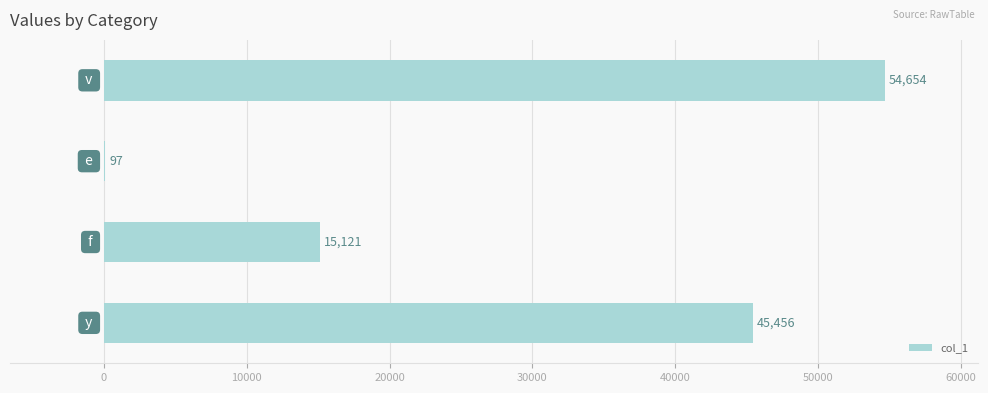

What is the sum of all values?

115328